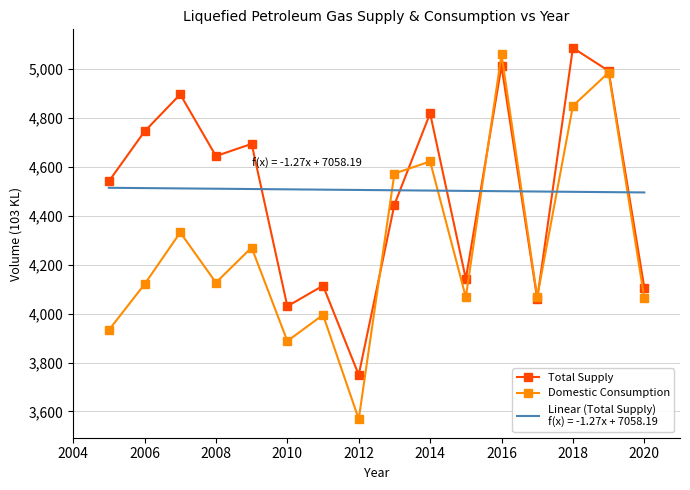

What is the greatest value displayed?

5086.8